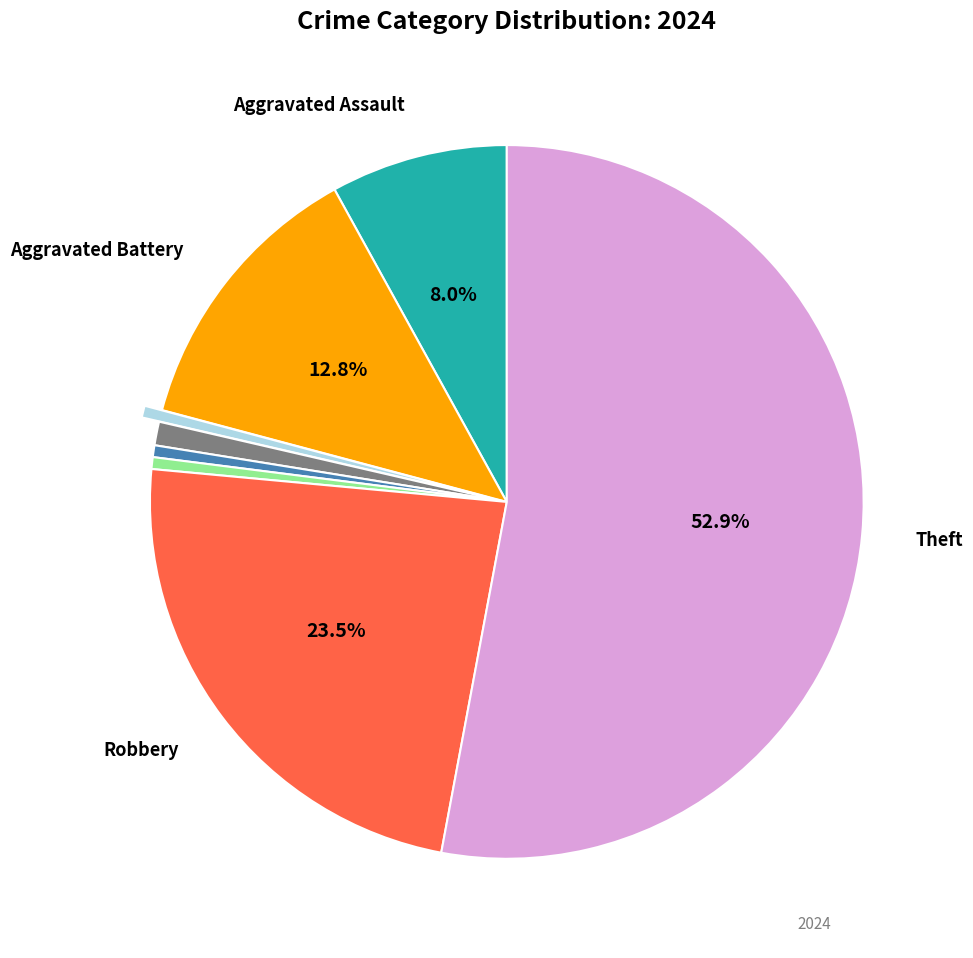

Is there a majority slice in this chart?

Yes